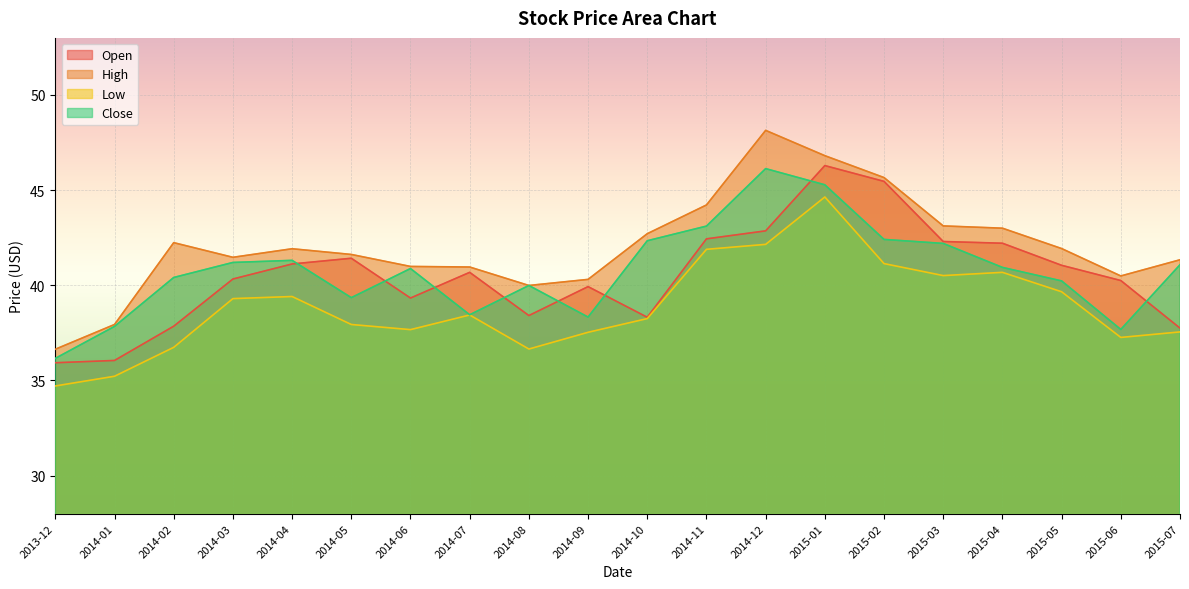

How many values in the Close series are below 40?

7